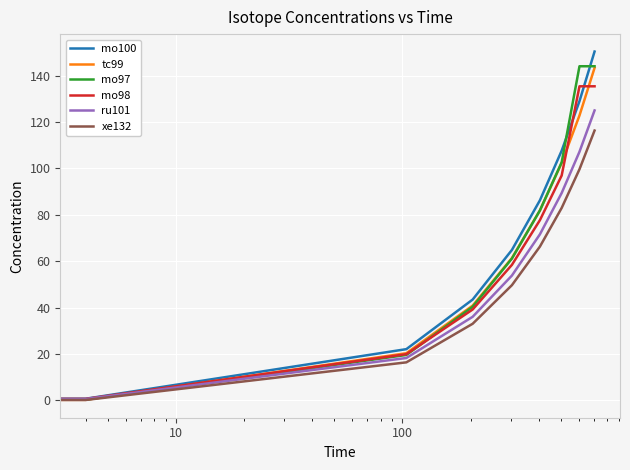

What is the highest value of the xe132 series?

116.4